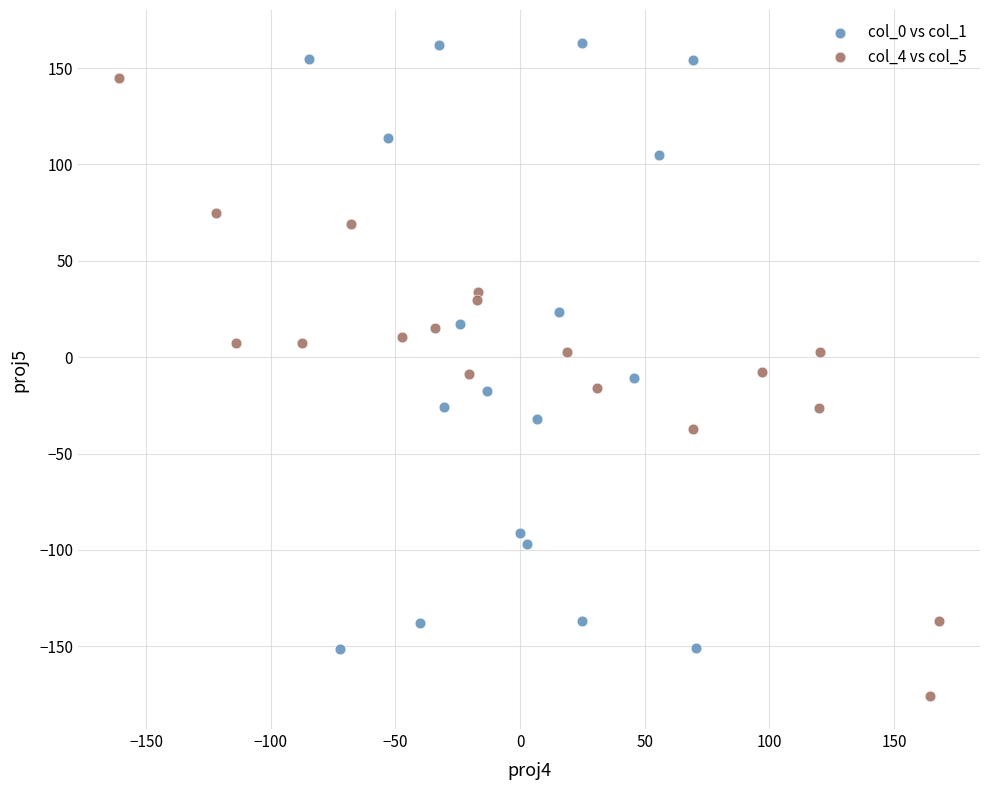

Which series contains the highest Y value?

col_0 vs col_1